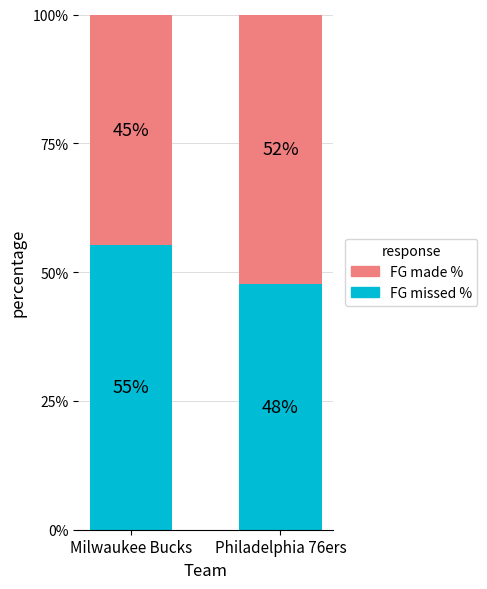

What are all the series names shown in the legend?

FG made %, FG missed %